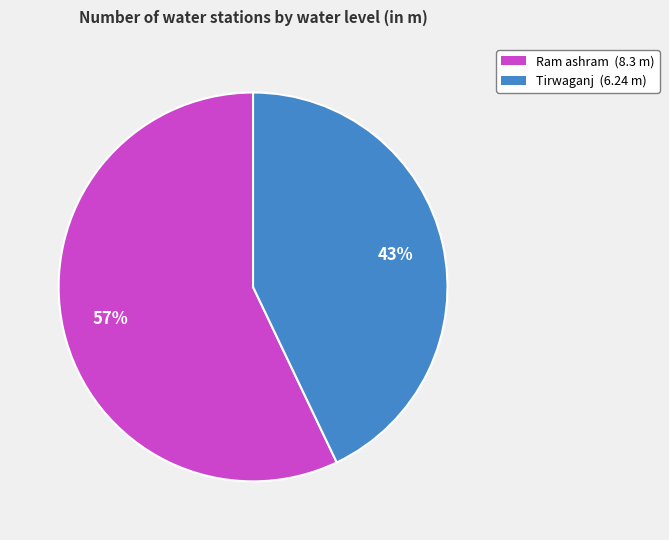

How many slices are in this pie chart?

2